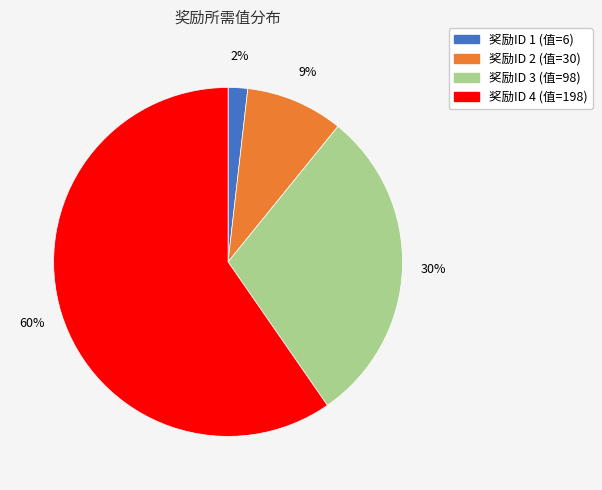

Is there any slice that represents more than half of the pie?

Yes